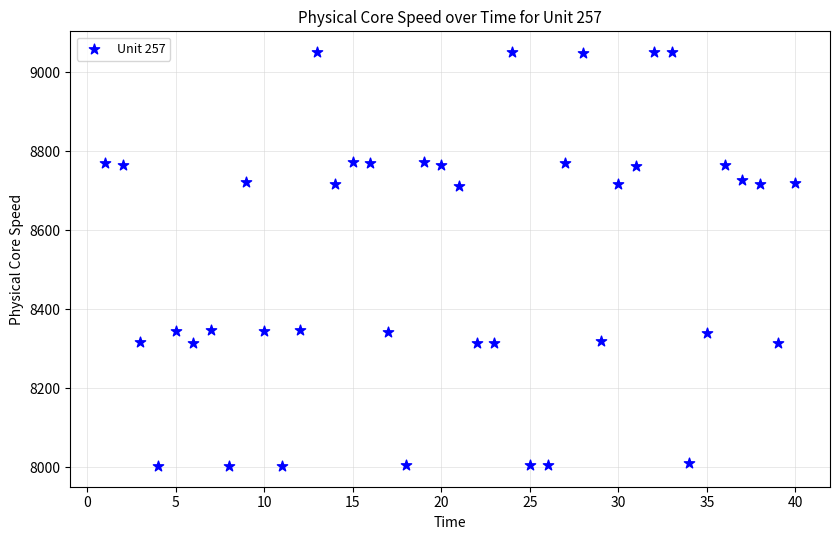

What is the range of Y values (max minus min)?

1047.7